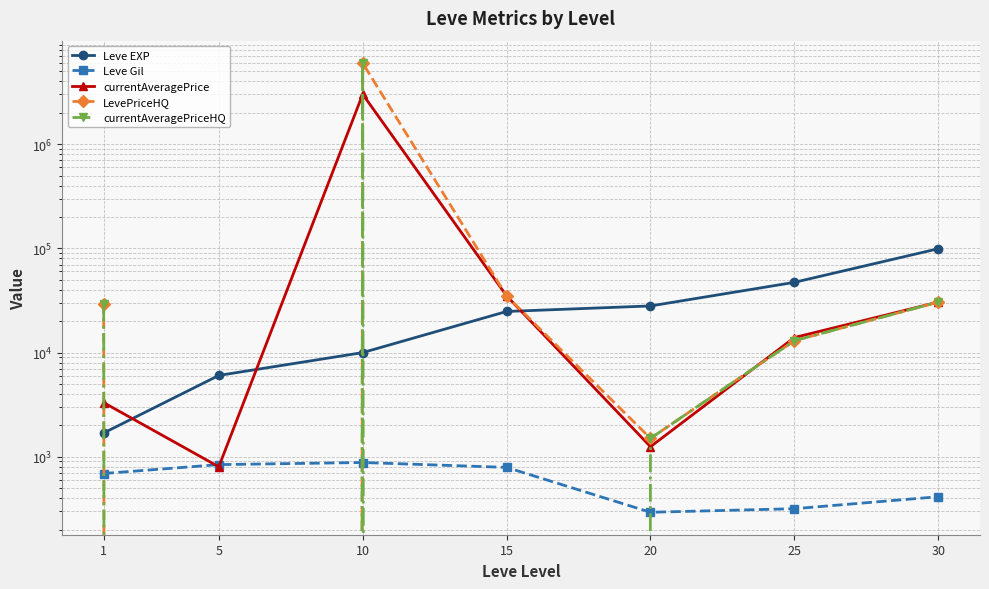

The Leve Gil series shows 70.6 at 25. True or false?

False